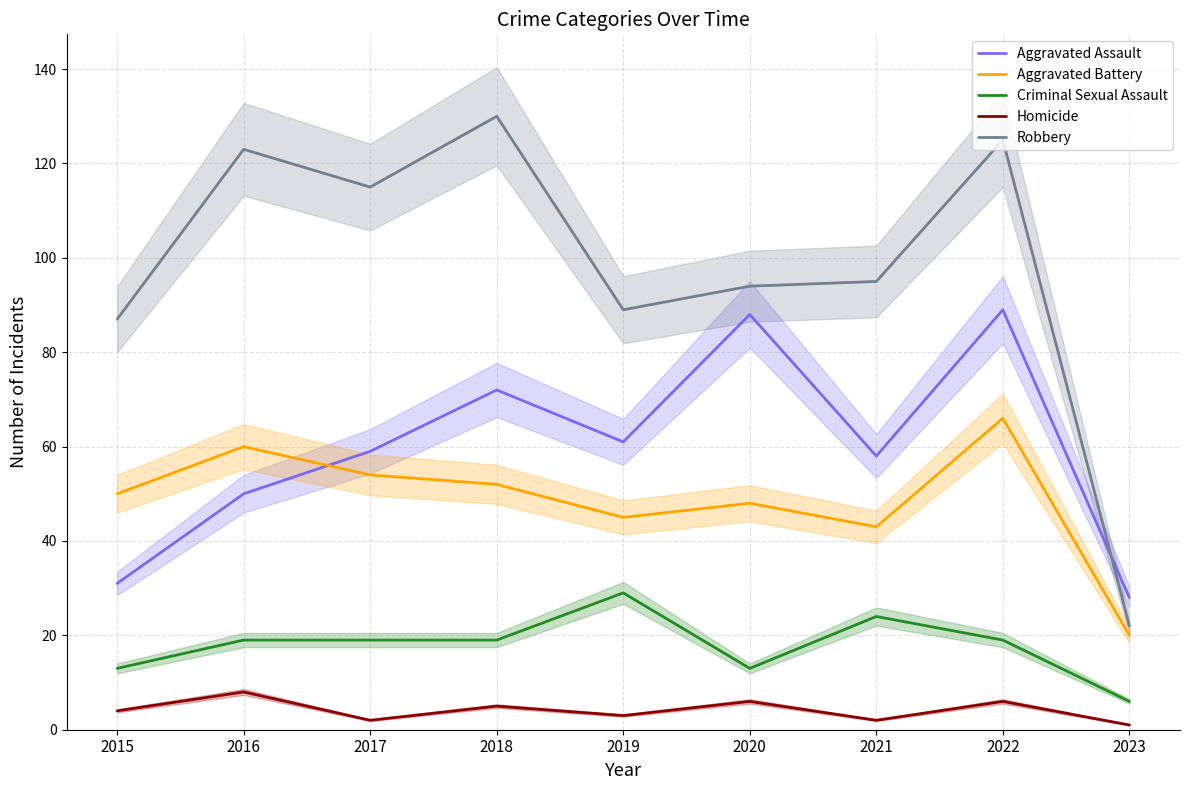

List the series in order of their peak value, lowest first.

Homicide, Criminal Sexual Assault, Aggravated Battery, Aggravated Assault, Robbery